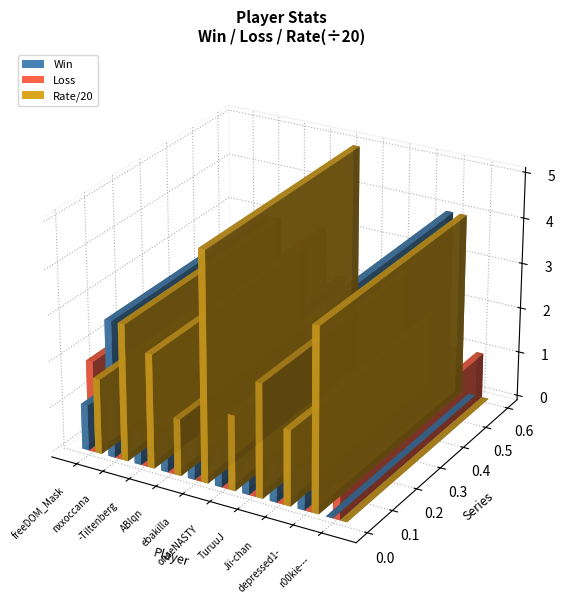

Which series changed the most between freeDOM_Mask and ebakilla?

Rate